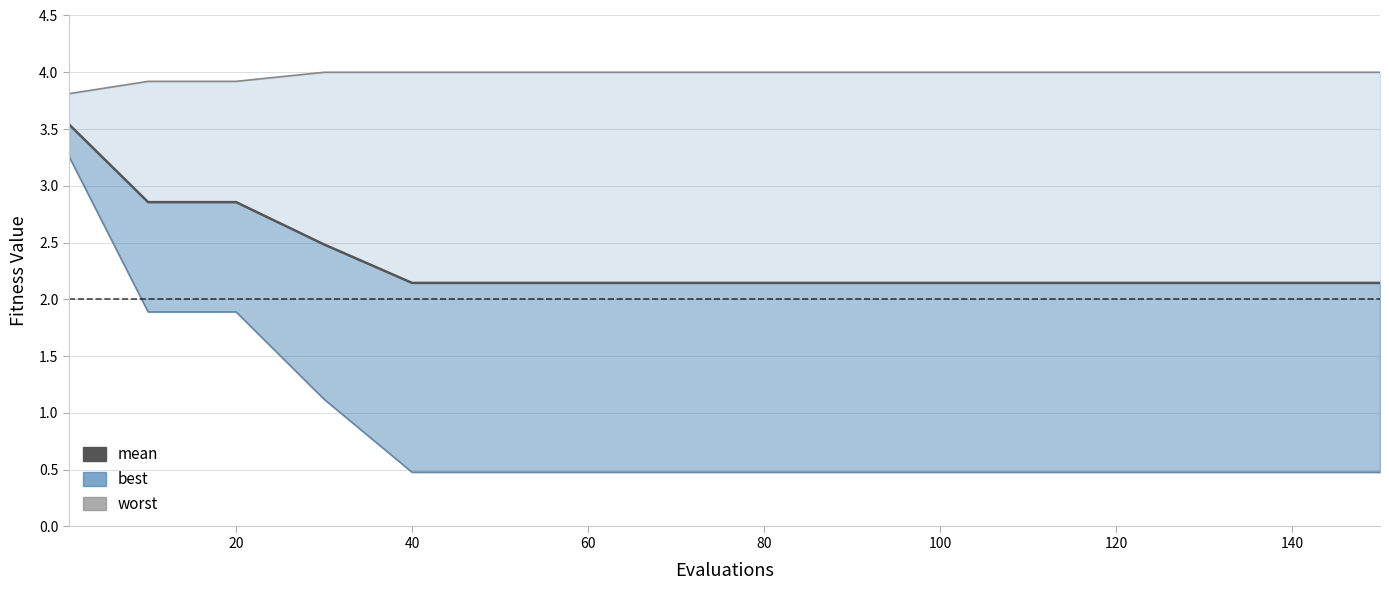

True or false: worst and mean cross at least once.

False